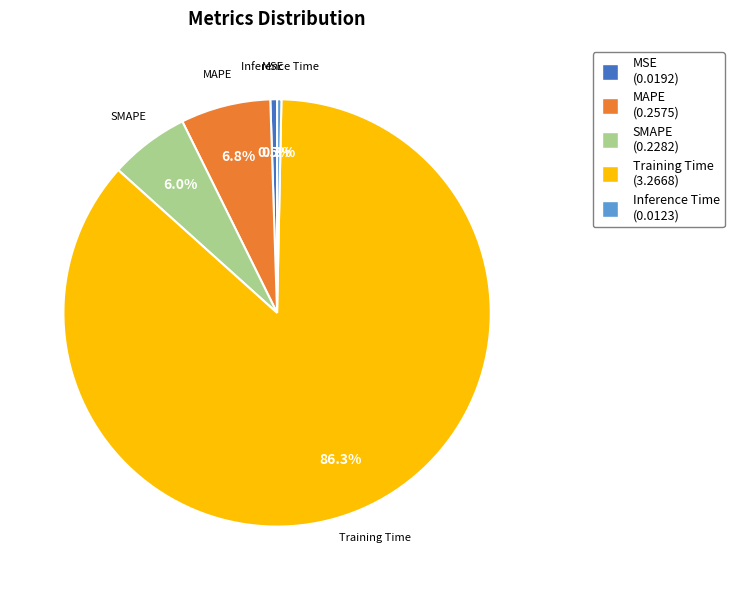

Is it true that MAPE is 7% of the pie?

True